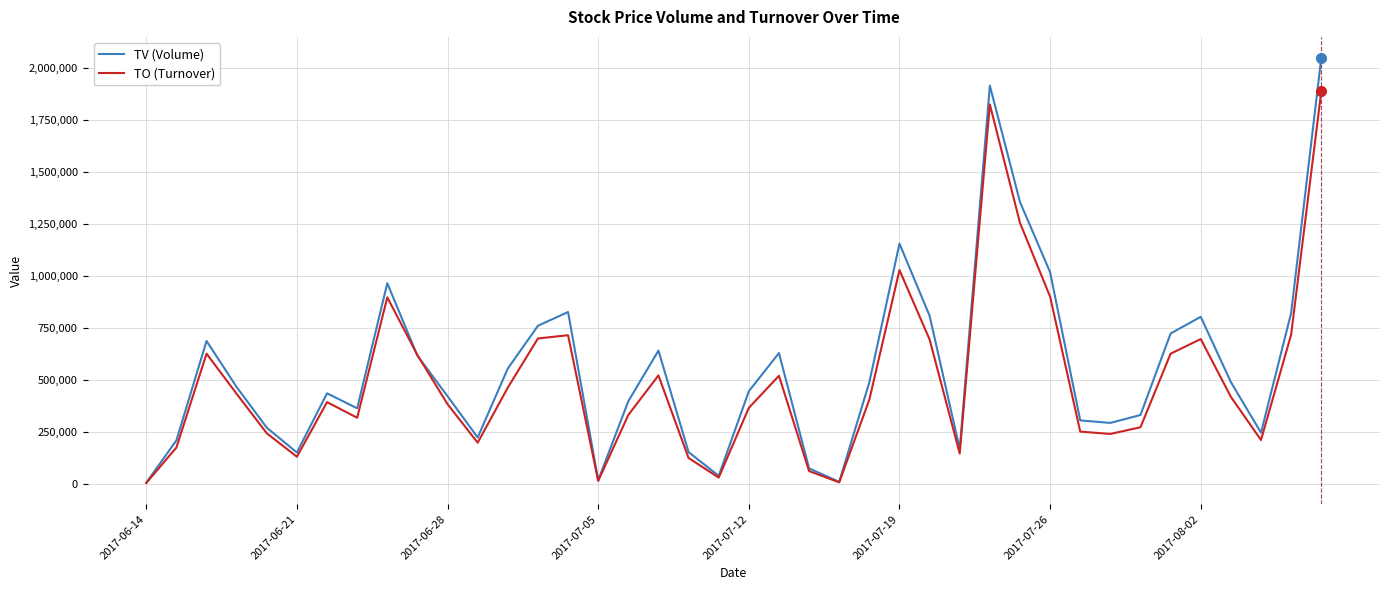

Which series has the widest spread of values?

TV (Volume)